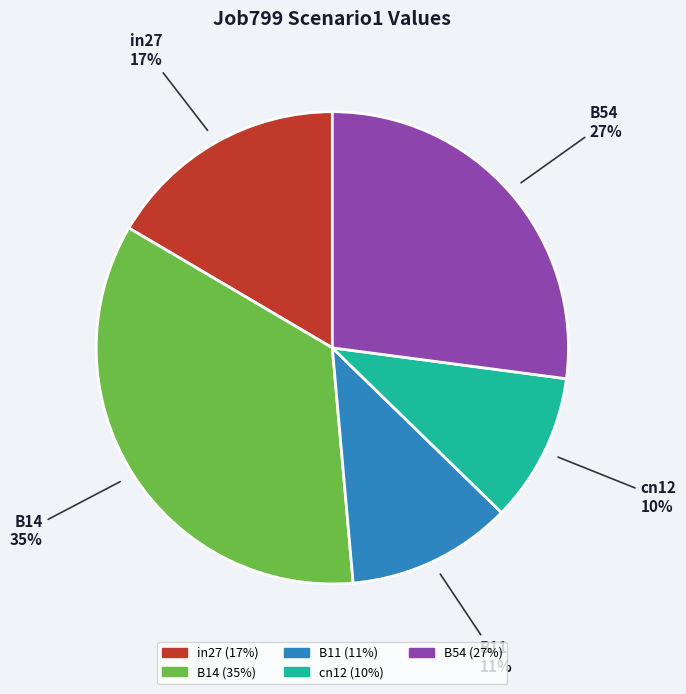

What percentage is the B54 slice, to the nearest percent?

27%